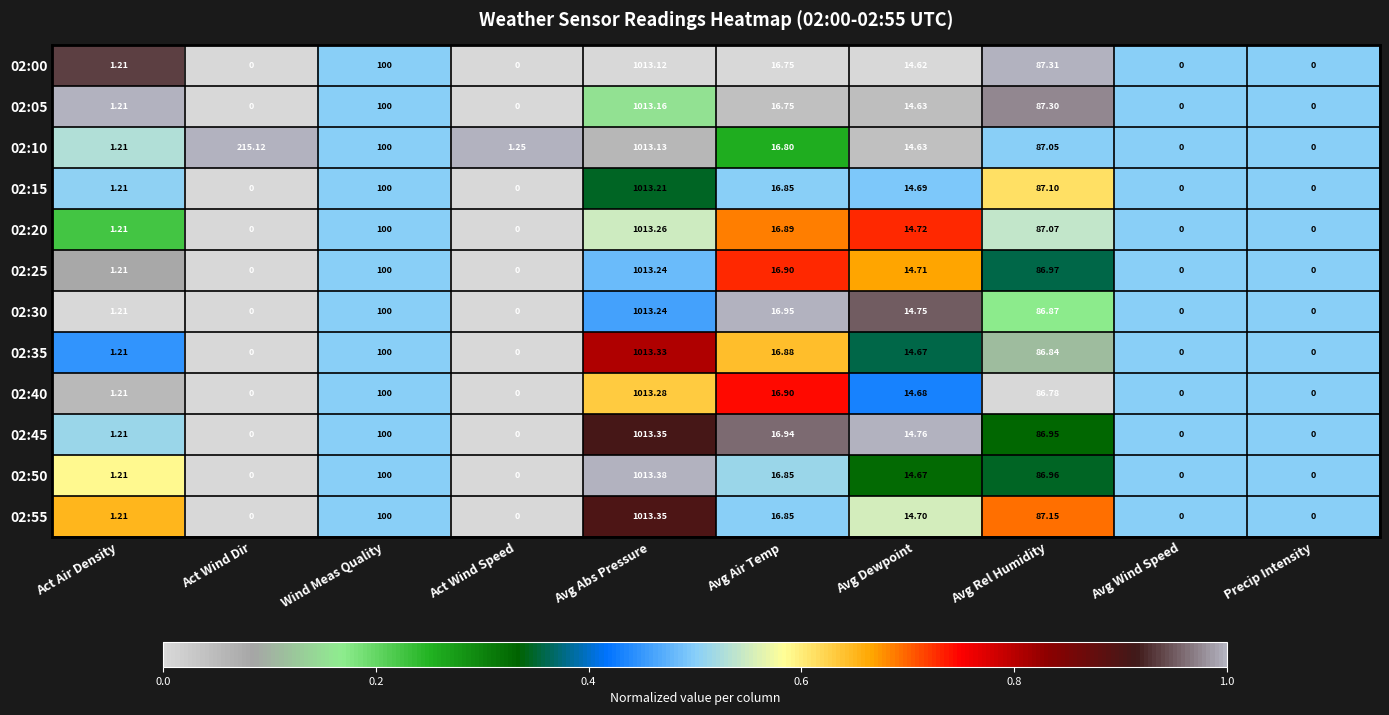

Between Act Wind Dir and Precip Intensity, which series saw the biggest shift?

02:10